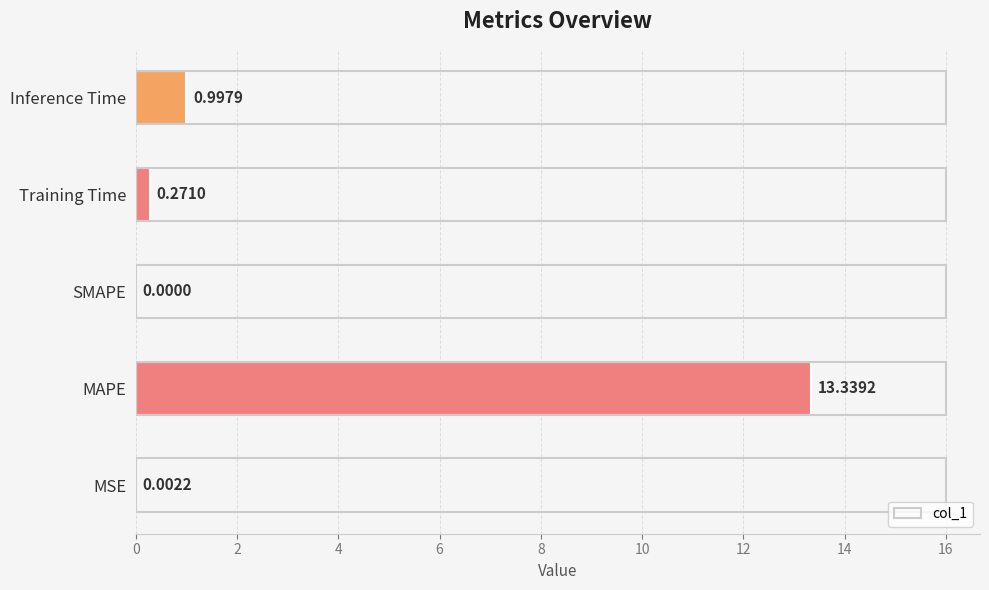

What is the sum of the values at Inference Time and MAPE?

14.3